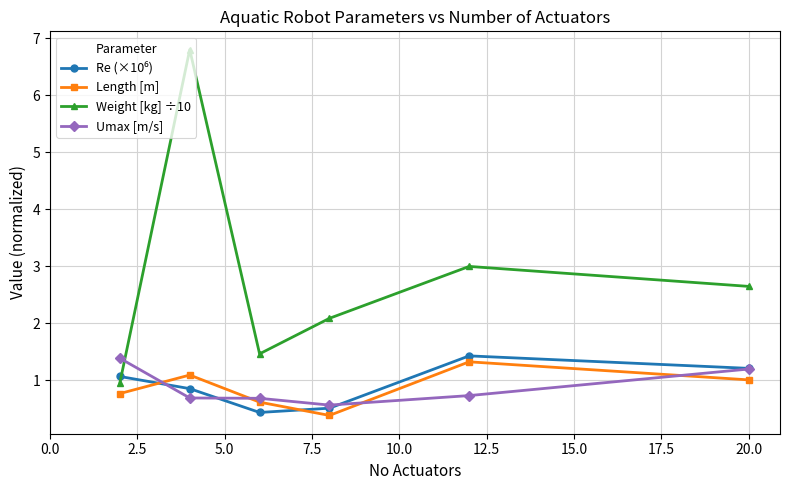

What is the value of the Umax [m/s] point at the 6th from the left?

1.2